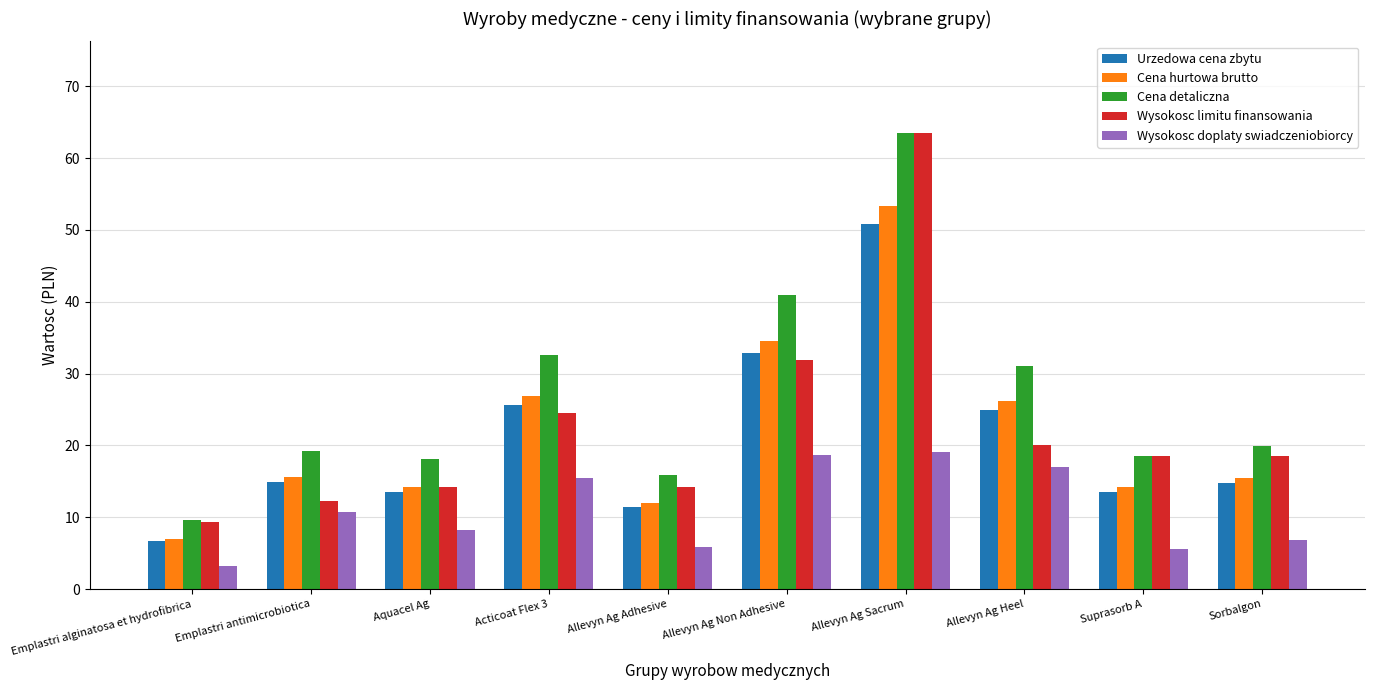

What is the spread (max minus min) of values at Sorbalgon?

13.0